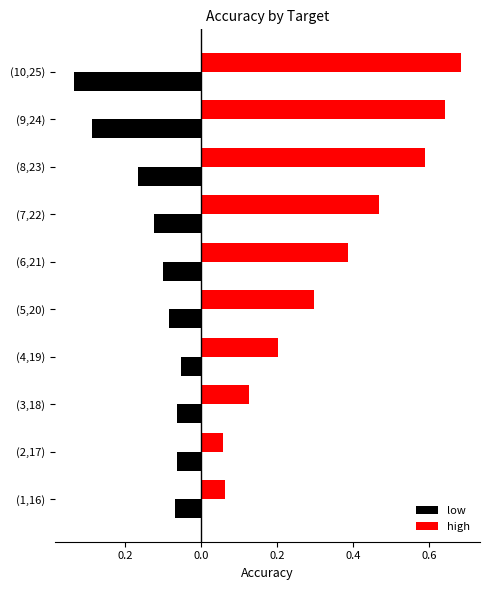

What are all the series names shown in the legend?

low, high